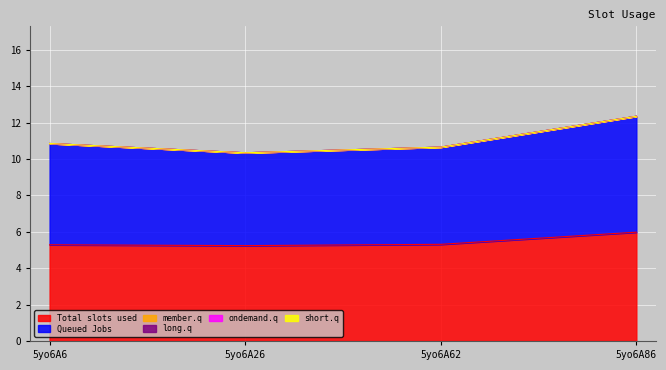

Rank the categories by long.q value from lowest to highest.

5yo6A6, 5yo6A26, 5yo6A62, 5yo6A86